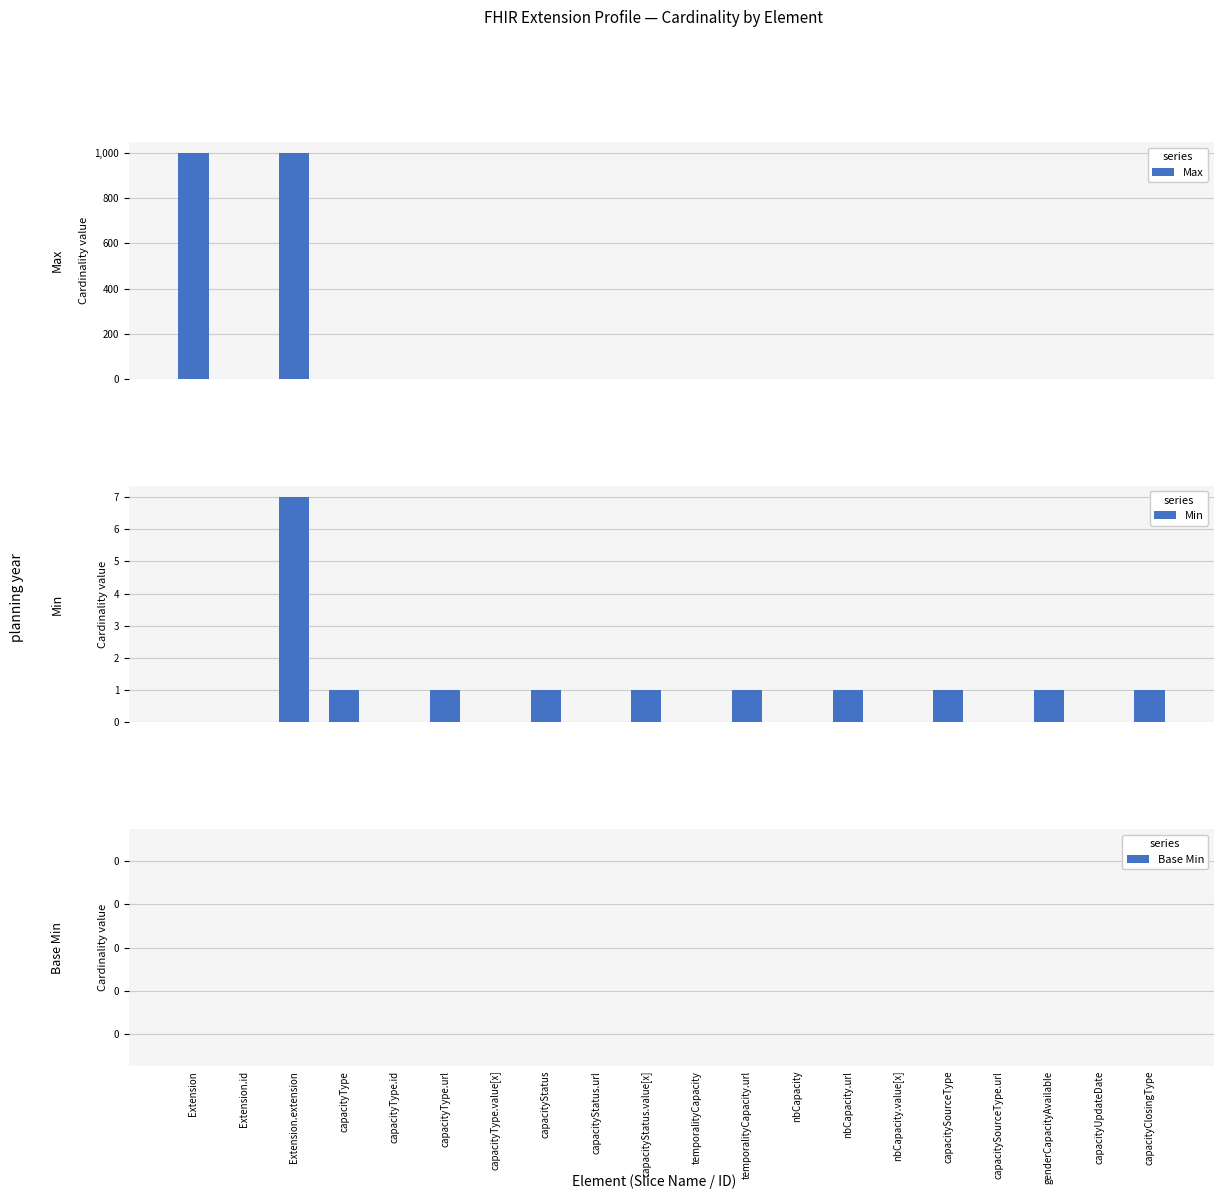

True or false: Min has a value of 4 at Extension.id.

False